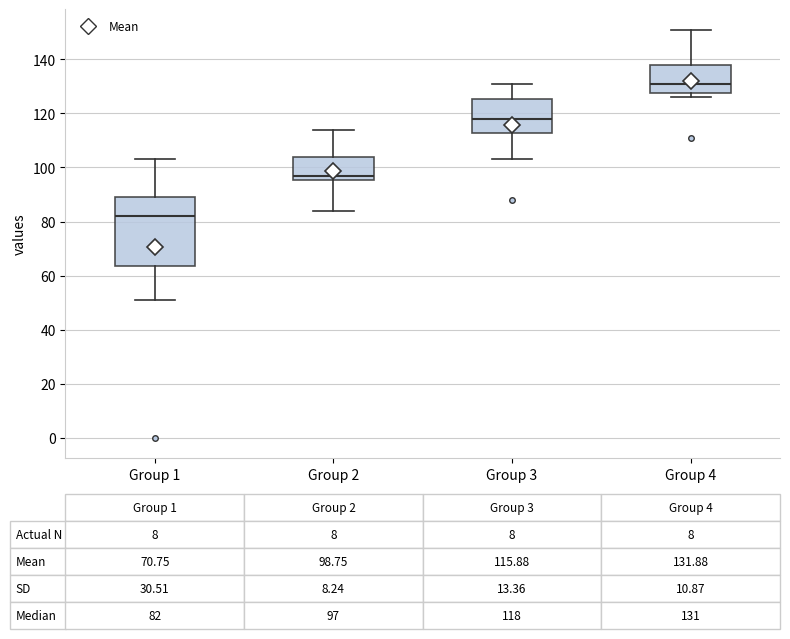

Which box is the tallest, from its lower edge to its upper edge?

Group 1